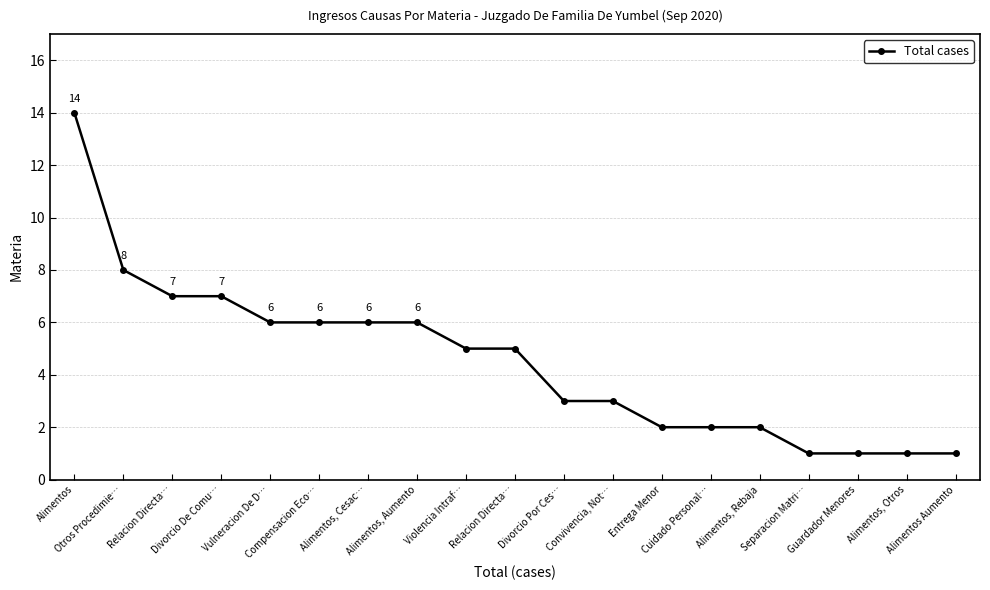

Is this an area chart (filled region under the line)?

No